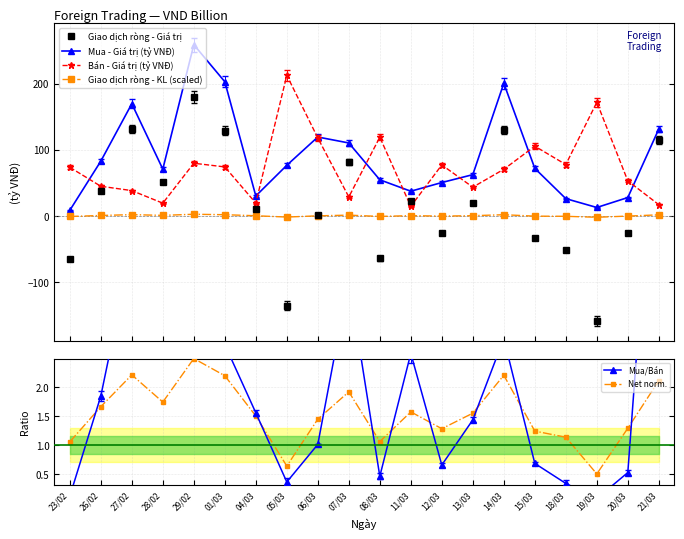

What are all the series names shown in the legend?

Giao dịch ròng - Giá trị, Mua - Giá trị (tỷ VNĐ), Bán - Giá trị (tỷ VNĐ), Giao dịch ròng - KL (scaled), Mua/Bán, Net norm.